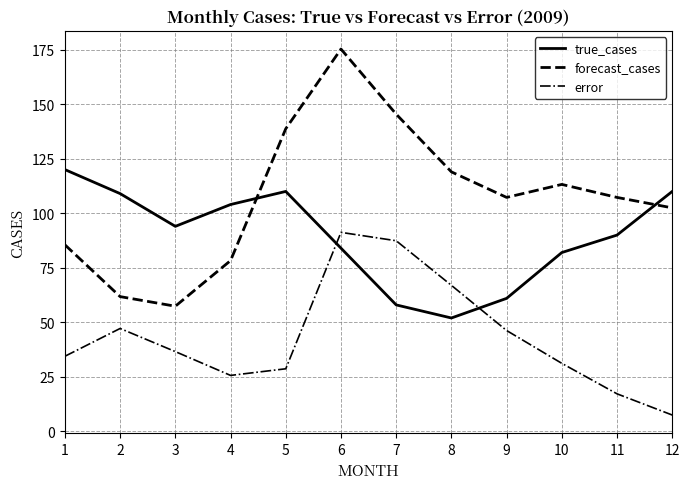

What is the approximate value of forecast_cases at 11?

107.3